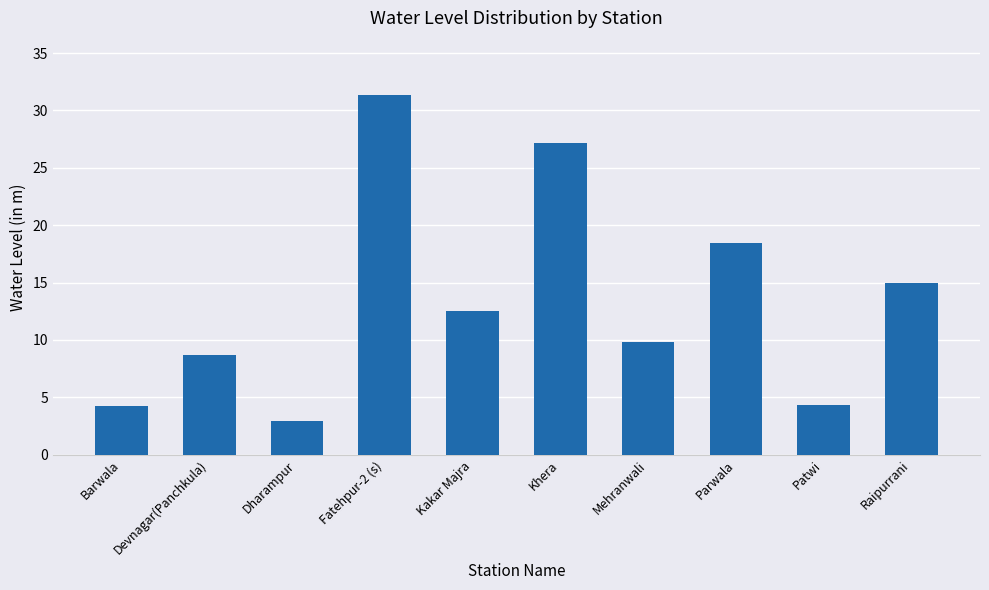

What is the difference between the maximum and minimum values?

28.5